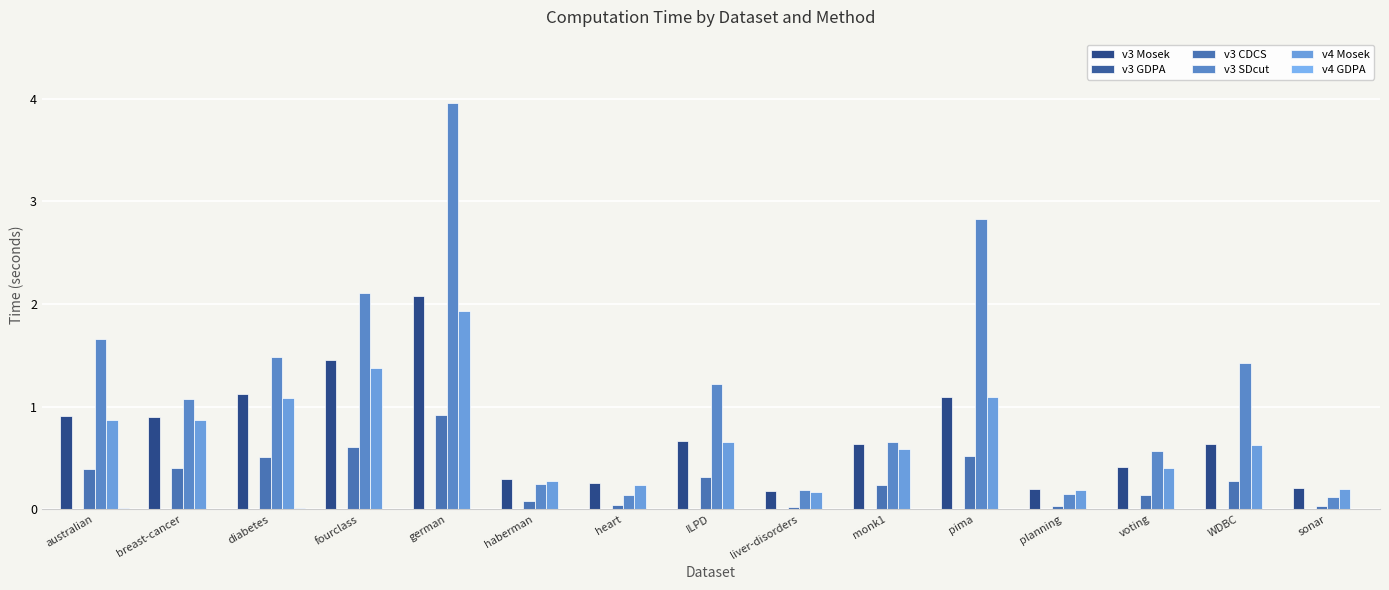

Where is v4 GDPA nearest to the value 0?

liver-disorders